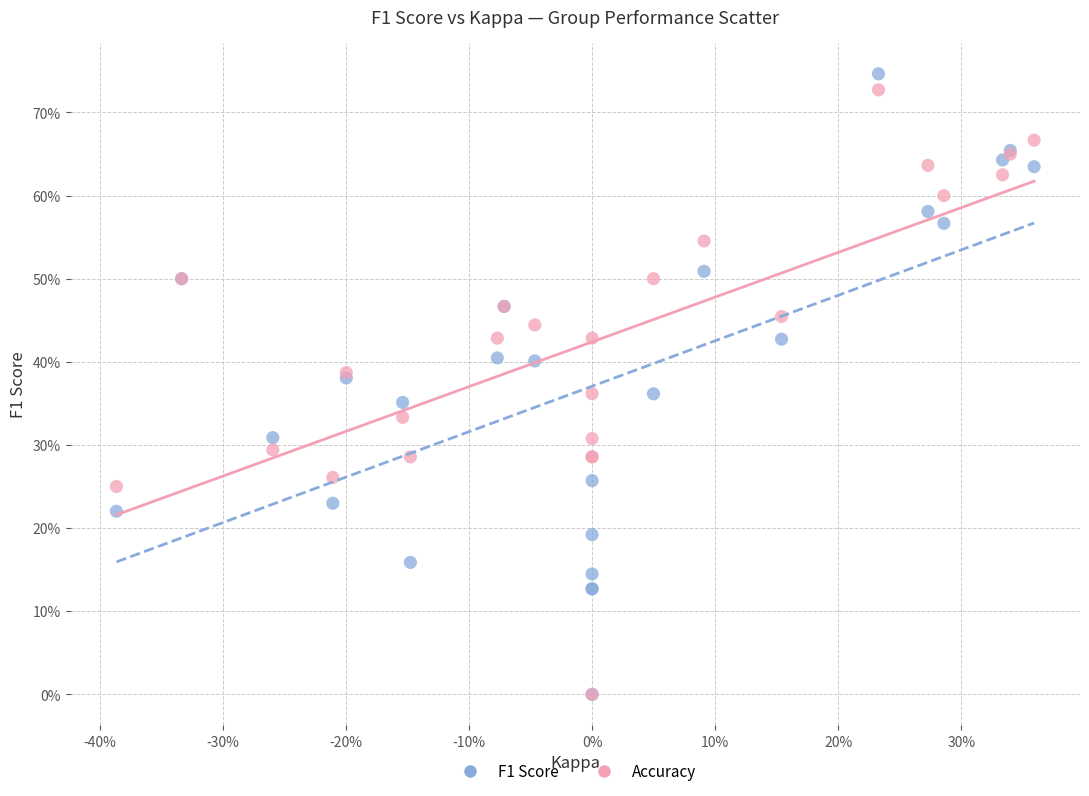

What are all the series names shown in the legend?

F1 Score, Accuracy